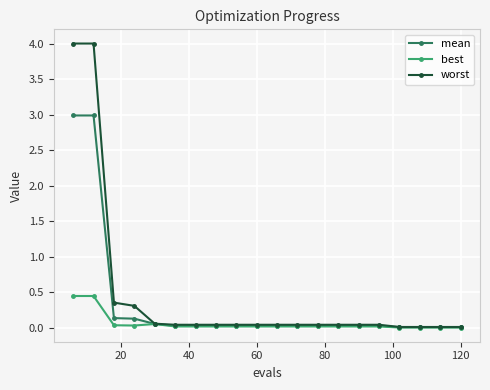

What is the sum of all mean values?

6.6